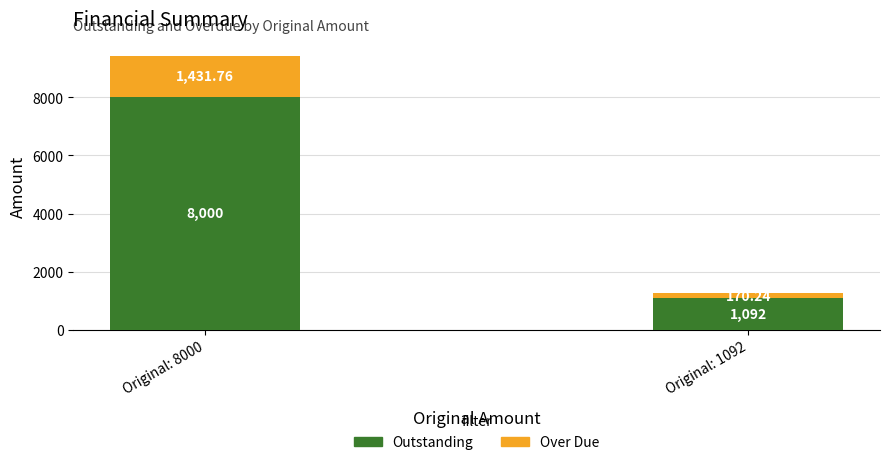

Which category has the lowest value in the Outstanding series?

Original: 1092